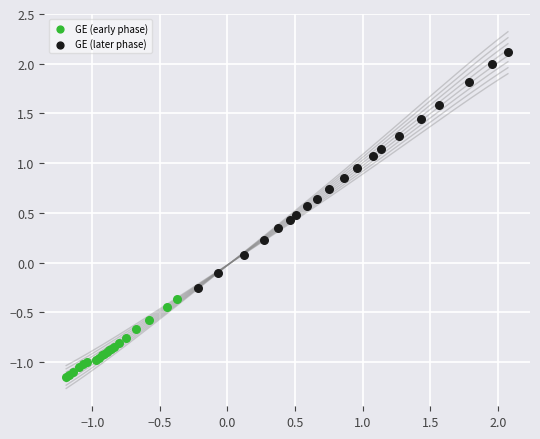

Which series reaches the minimum Y coordinate?

GE (early phase)